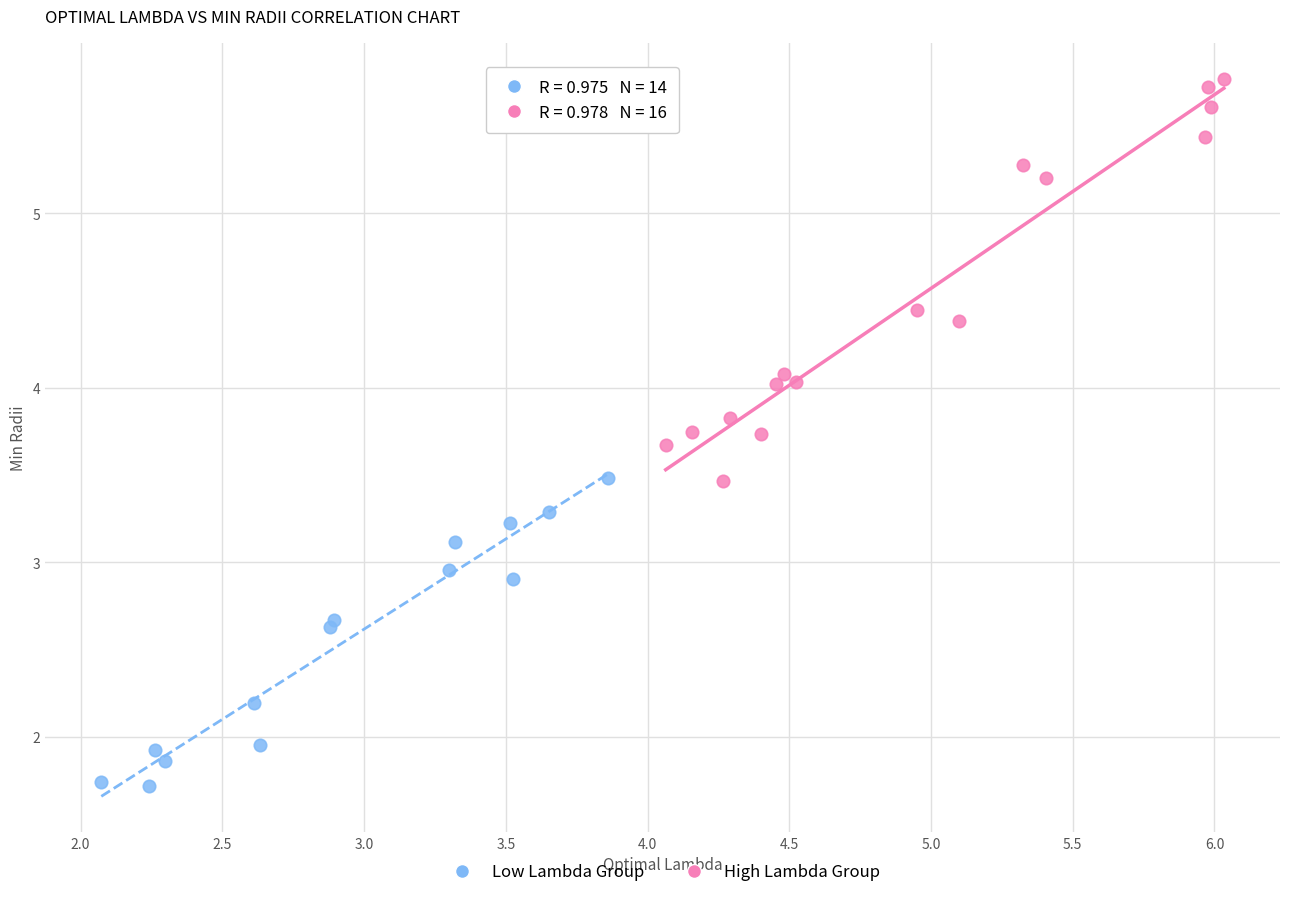

Which series contains the highest Y value?

High Lambda Group